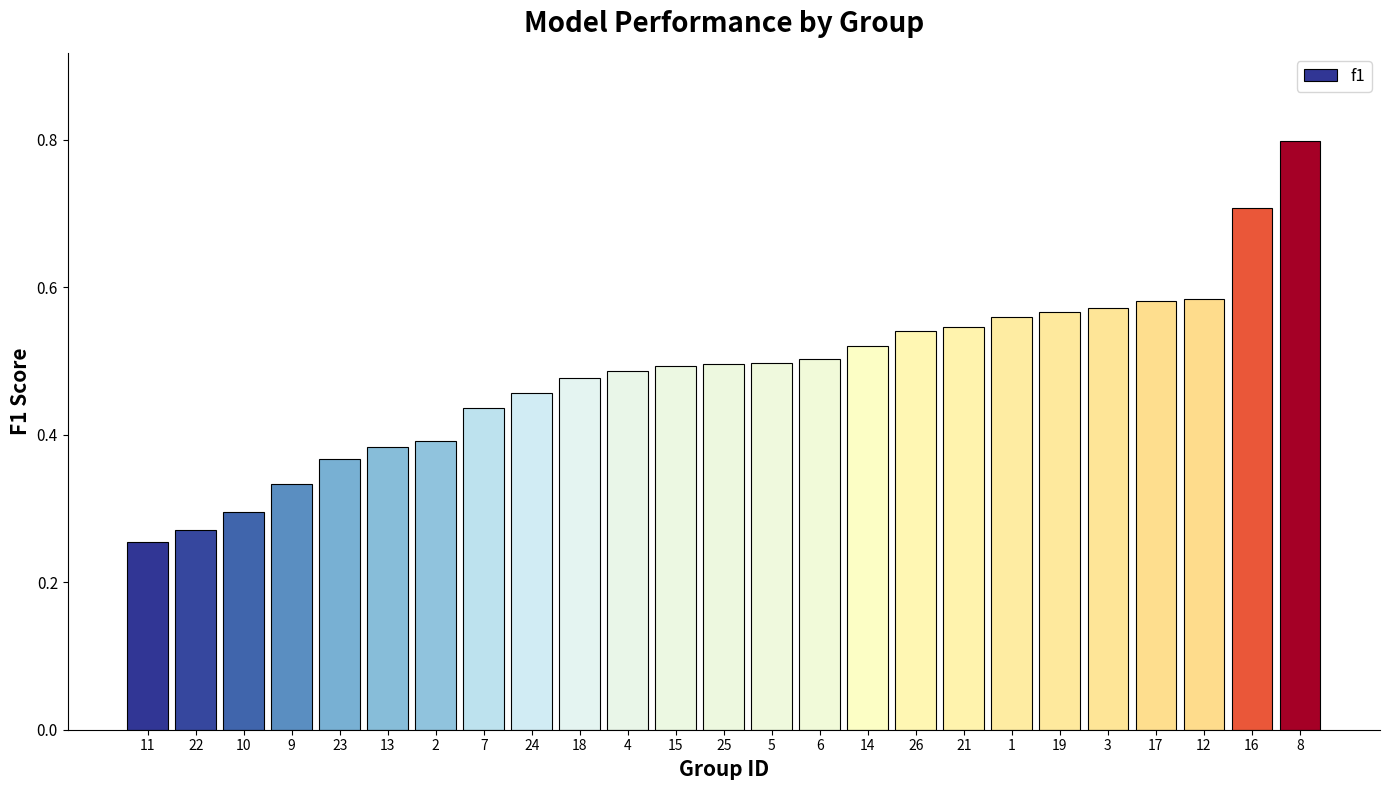

What is the sum of the values at 15 and 17?

1.1